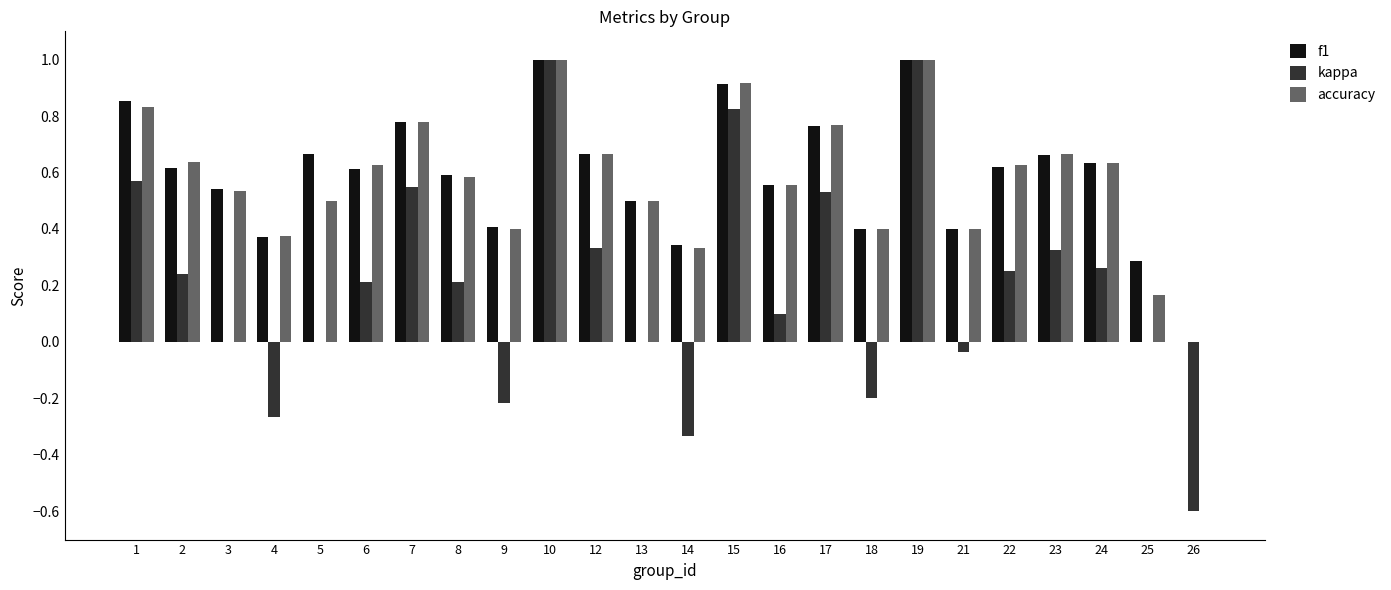

How many groups of bars are there?

24